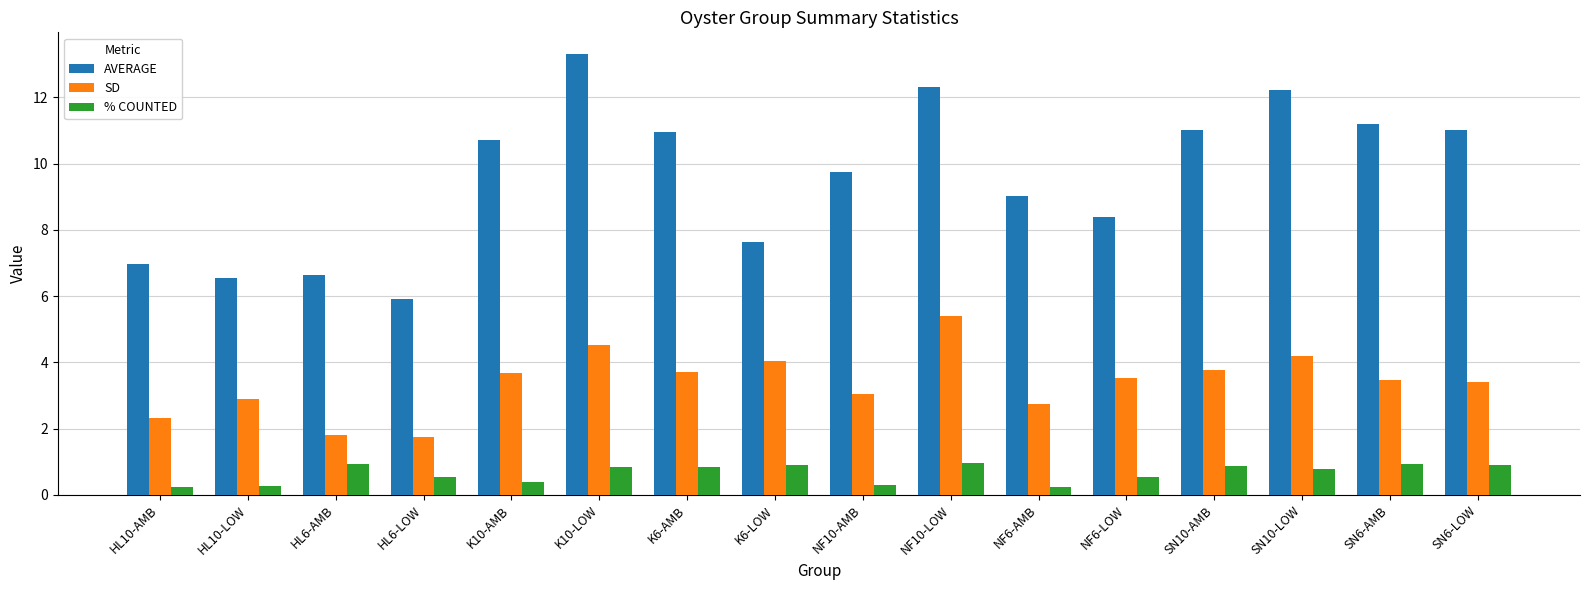

What is the sum of all % COUNTED values?

10.5